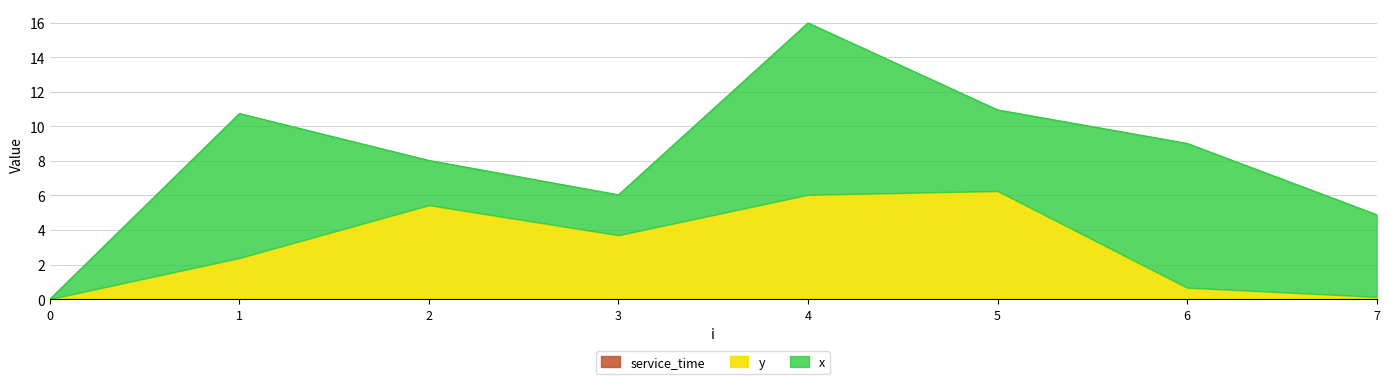

Reading right to left, what are all the values shown in this chart?

x: 4.8	8.4	4.7	10.0	2.3	2.6	8.4	0.0
y: 0.1	0.7	6.3	6.0	3.7	5.4	2.4	0.0
service_time: 0.0	0.0	0.0	0.0	0.0	0.0	0.0	0.0